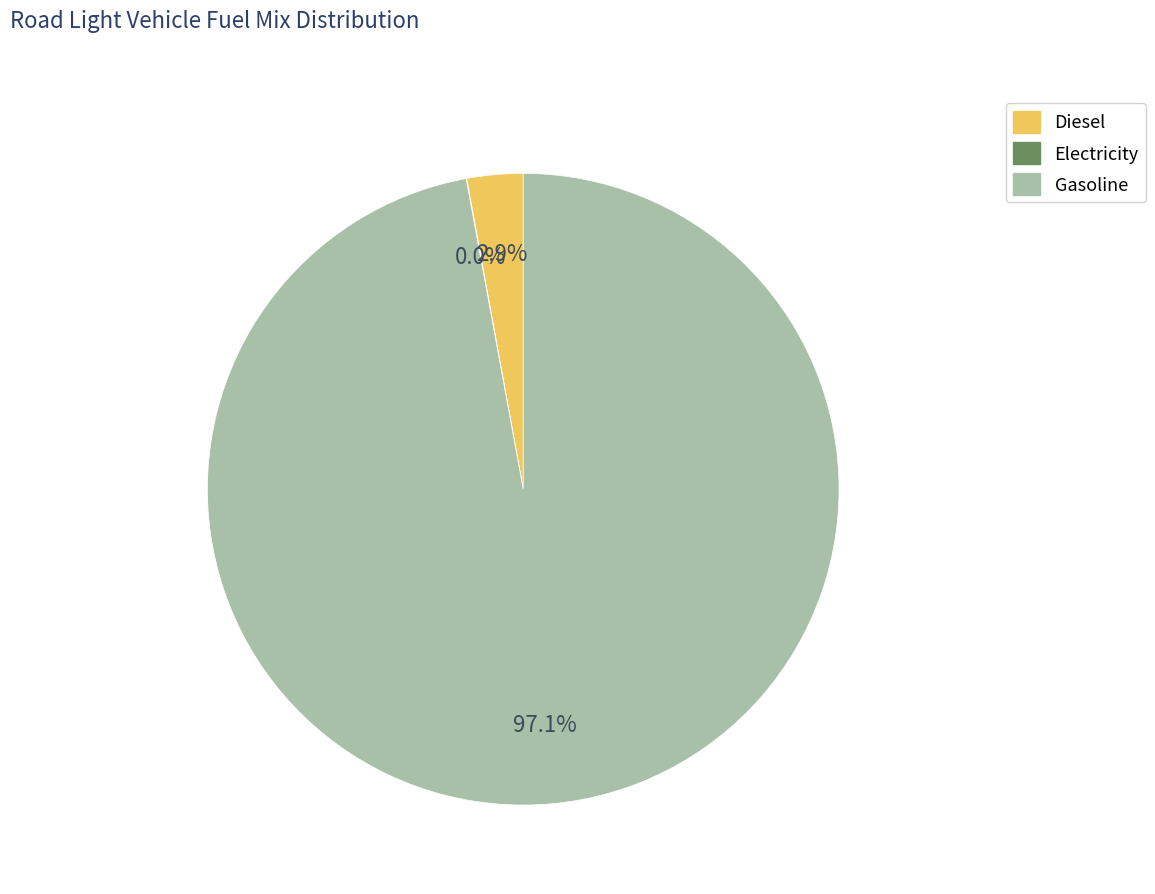

Is there a majority slice in this chart?

Yes